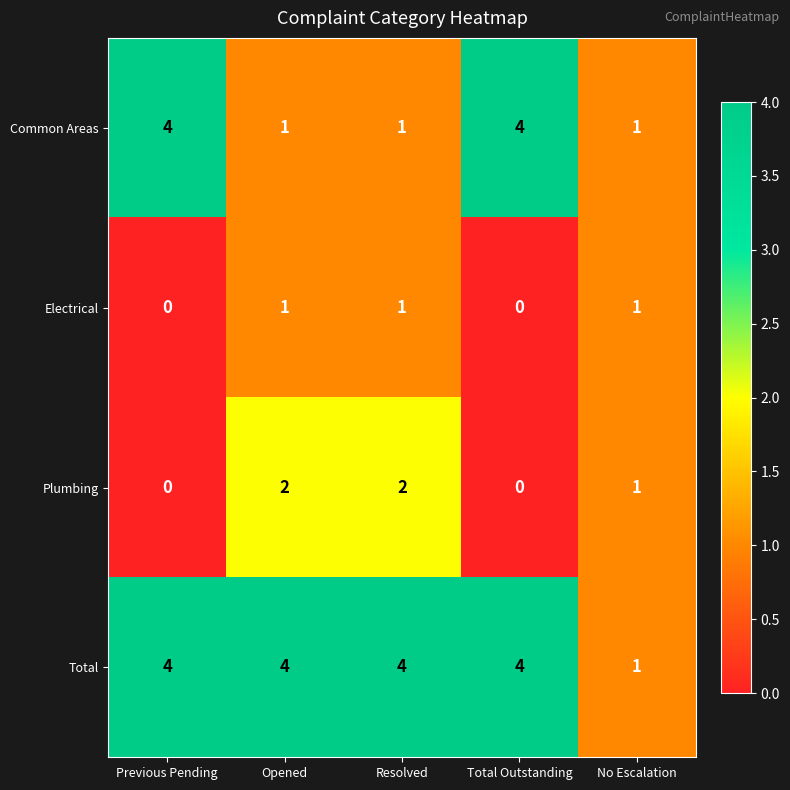

What is the total value across all series at Opened?

8